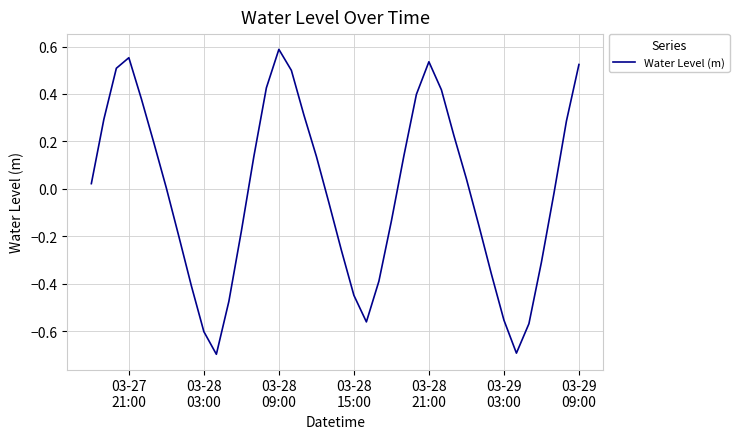

What is the difference between the maximum and minimum values?

1.3